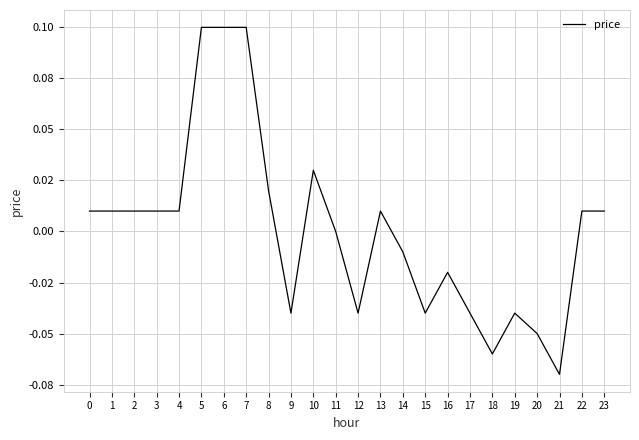

List the labels in order of value, largest first.

5, 6, 7, 10, 8, 0, 1, 2, 3, 4, 13, 22, 23, 11, 14, 16, 9, 12, 15, 17, 19, 20, 18, 21